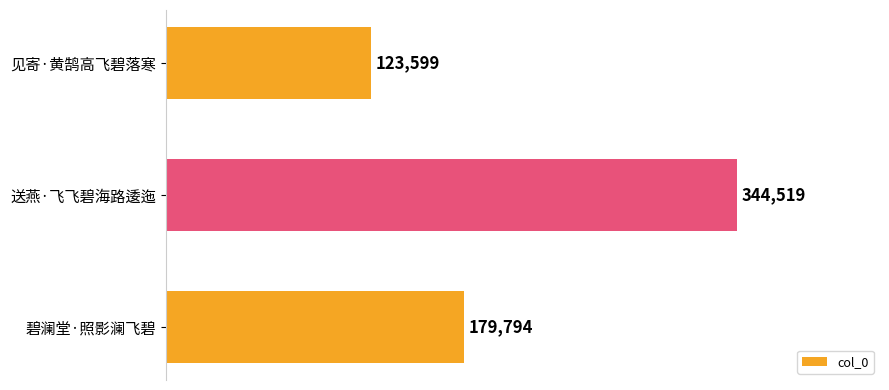

Reading top to bottom, what are all the values shown in this chart?

123599	344519	179794